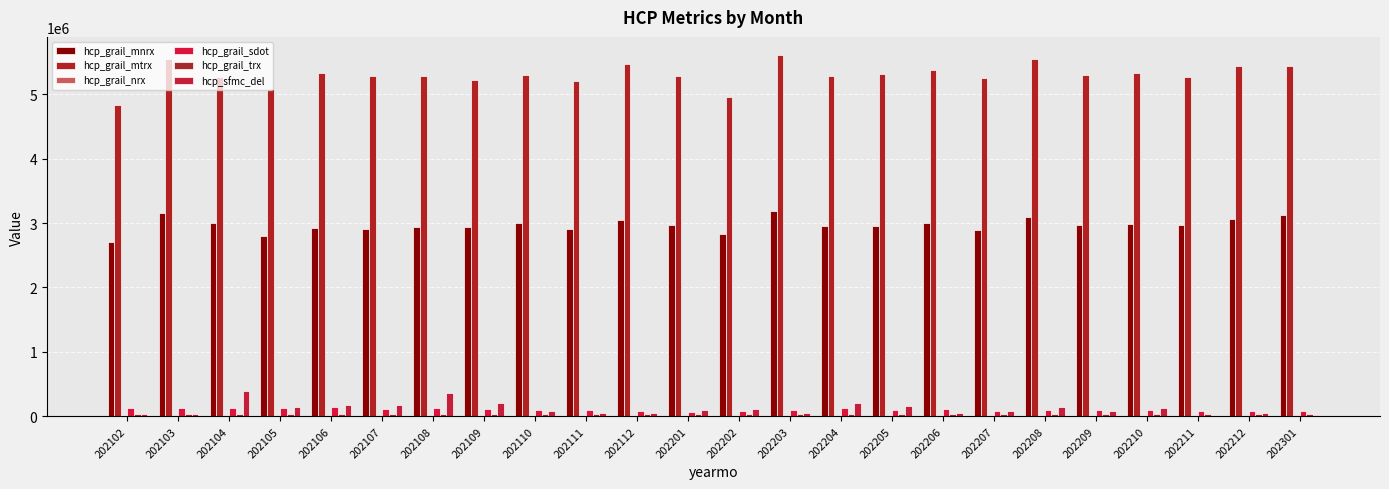

Are the bars horizontal?

No